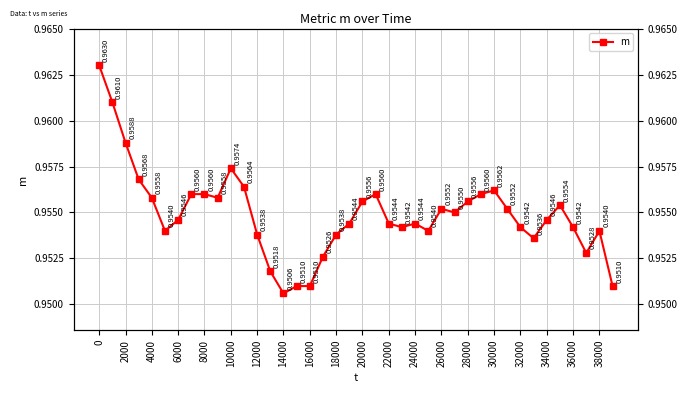

True or false: the data shows 1.0 at 0.

True